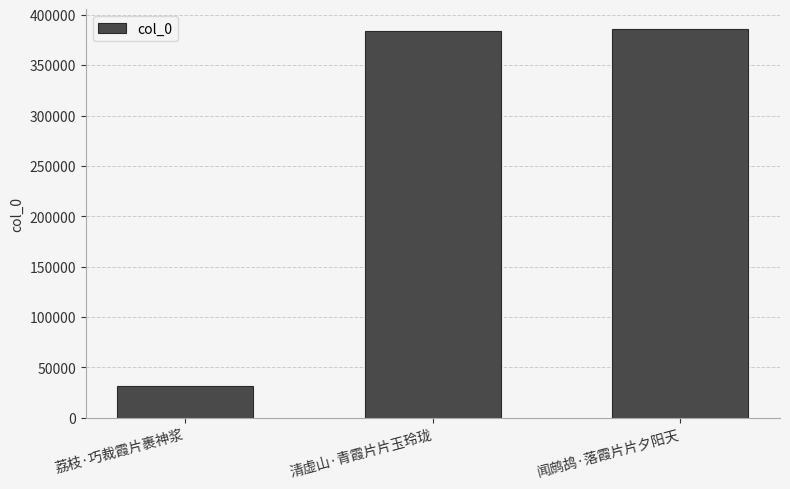

Is it true that the value at 荔枝·巧裁霞片裹神浆 is 31272?

True